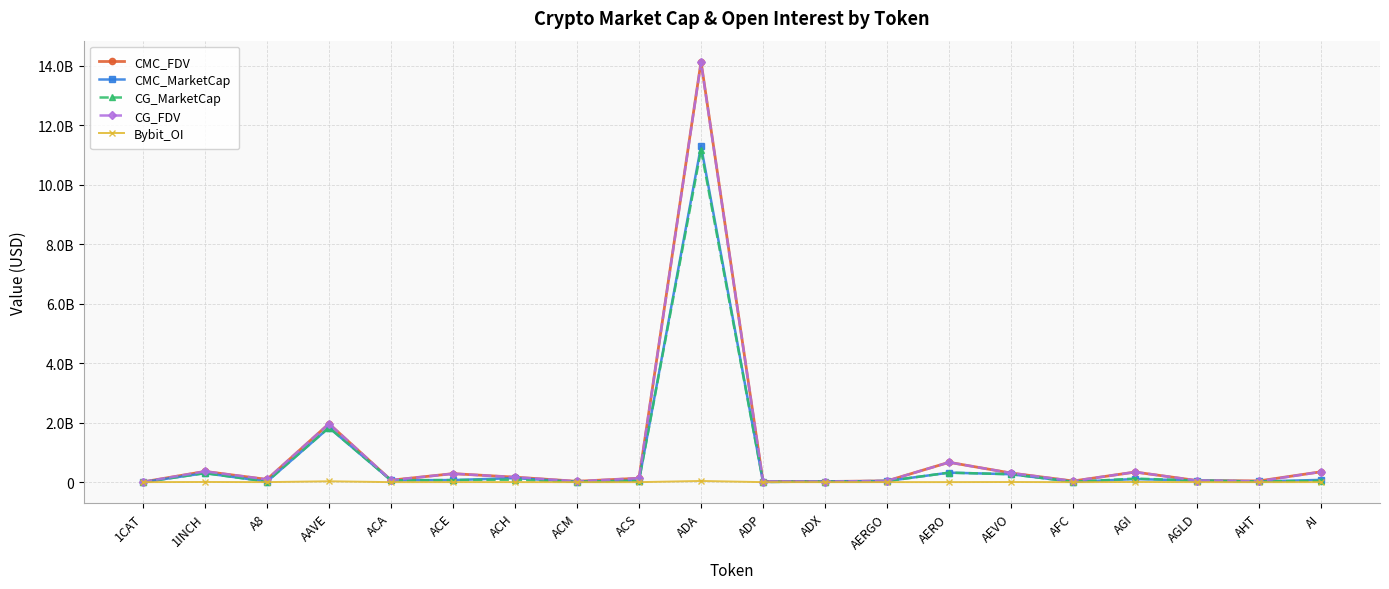

Reading right to left, extract all data points from this chart.

CMC_FDV: 348541445.0	41627782.2	53009819.2	338553473.2	37357911.2	305911210.2	667150078.8	41707694.8	21274734.8	20309835.7	14143014129.9	131545772.5	27970247.7	167264974.3	285575288.3	64610827.8	1965426393.1	91308102.6	360671478.5	7378796.7
CMC_MarketCap: 75937675.7	21746077.6	53009819.2	104019585.5	9400808.3	266219001.8	319390189.0	37119848.4	20430273.5	7259683.2	11302041837.6	53387817.3	8985533.0	135155357.2	69352990.3	62026394.6	1833717399.2	18581198.9	302315143.4	0.0
CG_MarketCap: 45310388.0	21810279.0	52924314.0	119749058.0	9391018.0	265909606.0	318730228.0	36984573.0	20434870.0	6236694.0	11182511014.0	53392826.0	8988941.0	82568596.0	69542570.0	62167613.0	1836434262.0	18609665.0	301593610.0	0.0
CG_FDV: 348541445.0	30739191.0	52924314.0	339755135.0	37319004.0	305555685.0	665776902.0	41555700.0	21279521.0	20285450.0	14116601231.0	131558118.0	27924894.0	167018115.0	285007654.0	64757930.0	1968338420.0	91447987.0	359810666.0	7389613.0
Bybit_OI: 1222635.0	0.0	1061165.0	5481610.0	0.0	4360725.0	1201548.0	689006.0	0.0	0.0	39072652.0	0.0	0.0	1358780.0	1481796.0	0.0	28369748.0	937370.0	5330562.0	603900.0